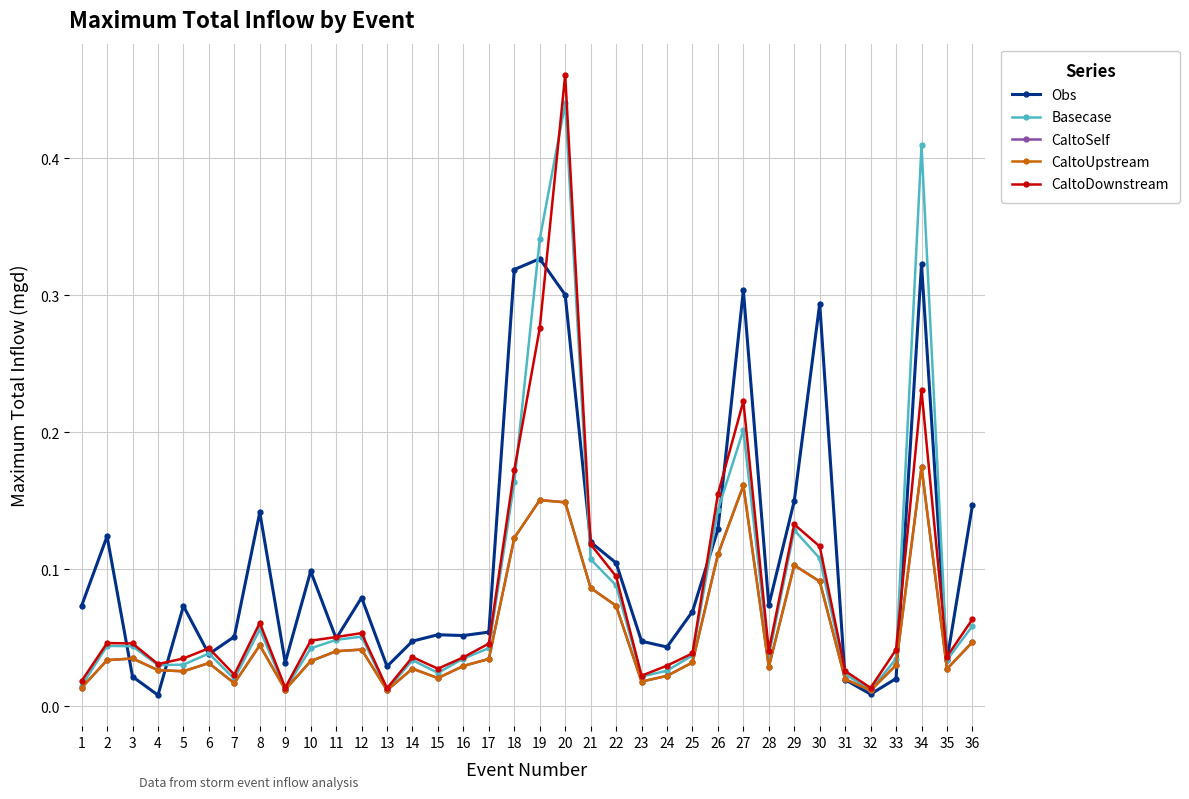

Is this an area chart (filled region under the line)?

No